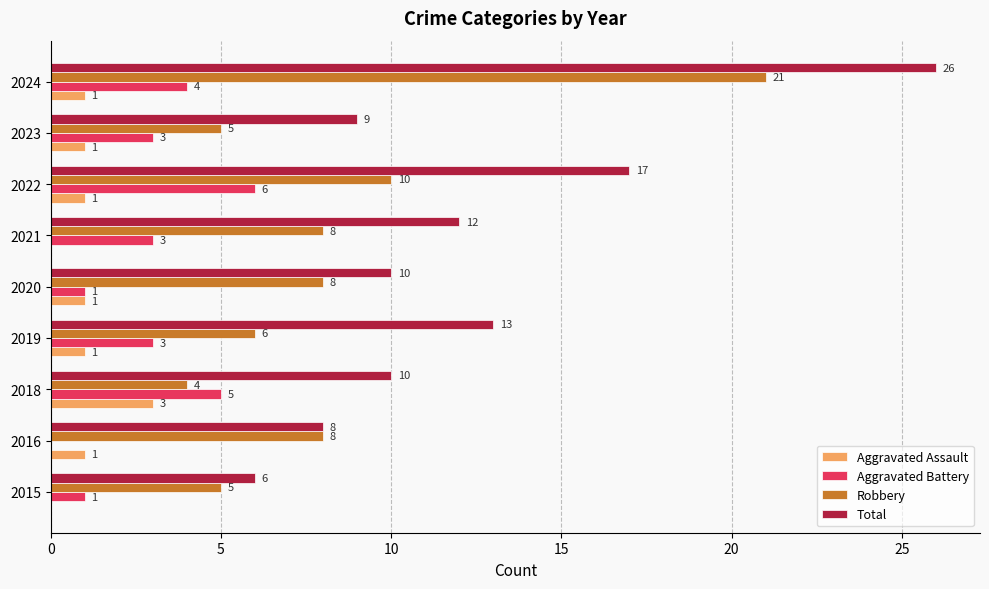

What is the highest value of the Total series?

26